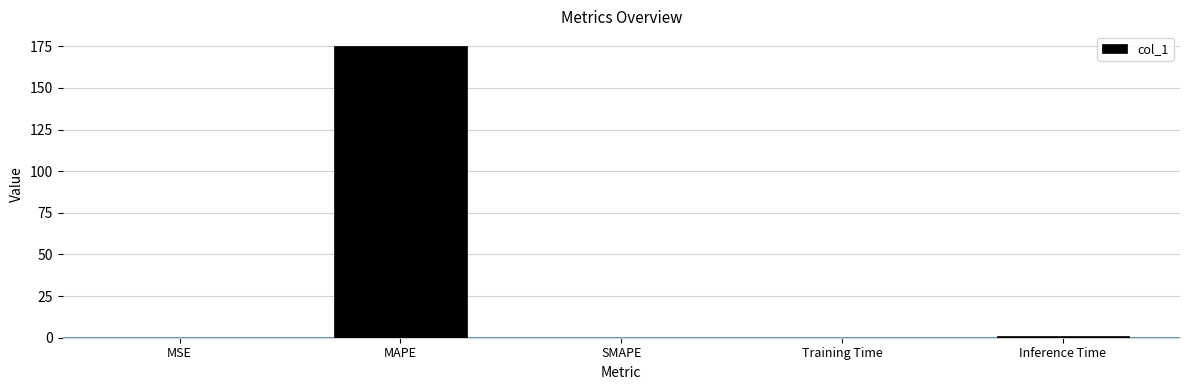

Which has a higher value, Inference Time or MAPE?

MAPE